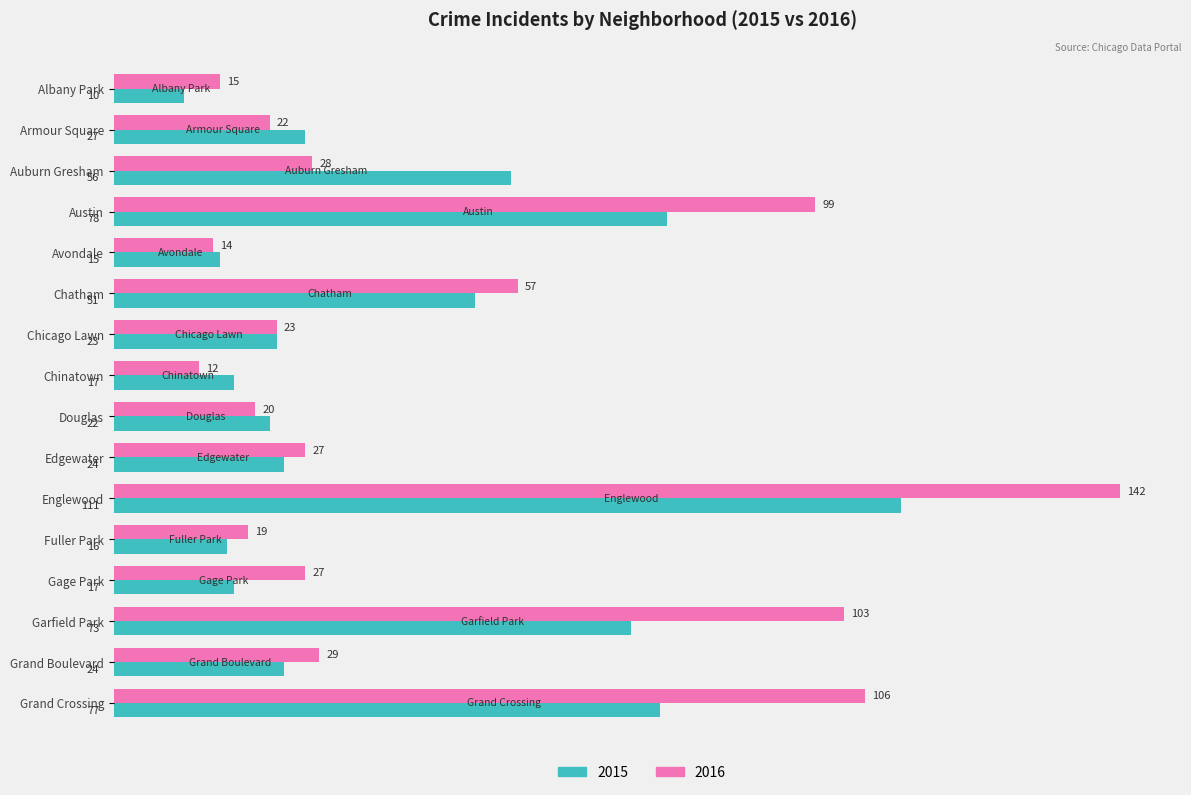

List the series in order of their peak value, lowest first.

2015, 2016